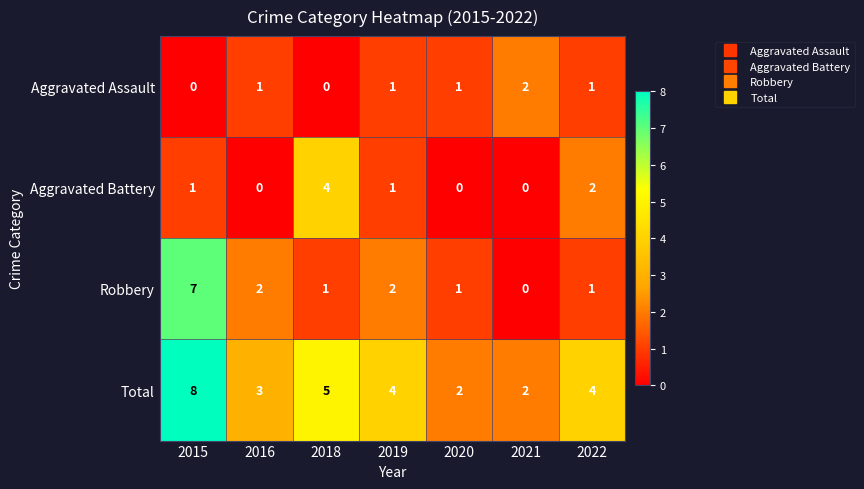

At which label does Total first exceed 4?

2015